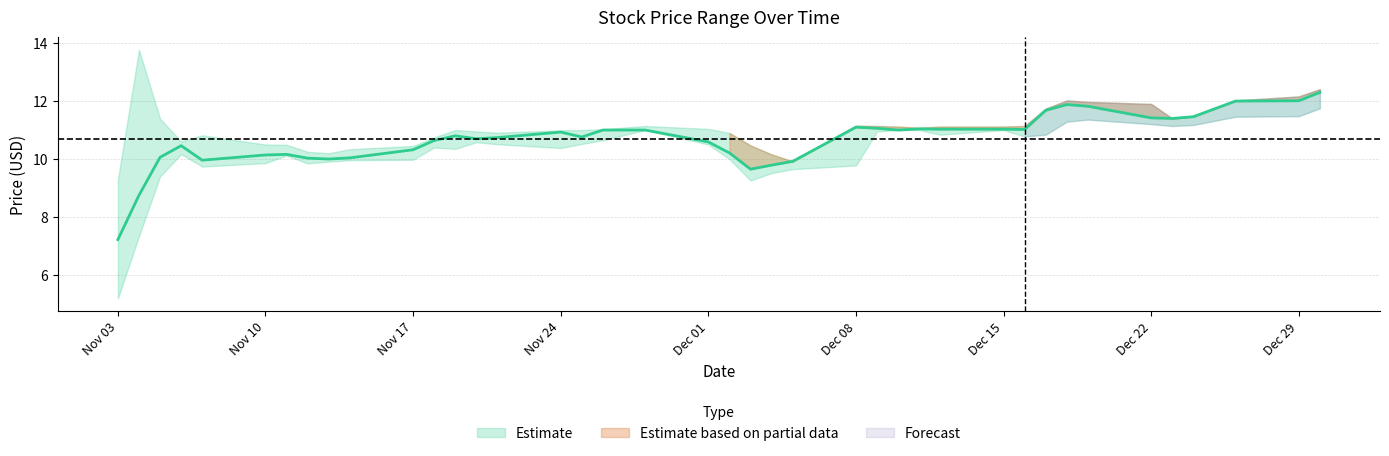

Where does the High series first go above 11?

2014-11-04